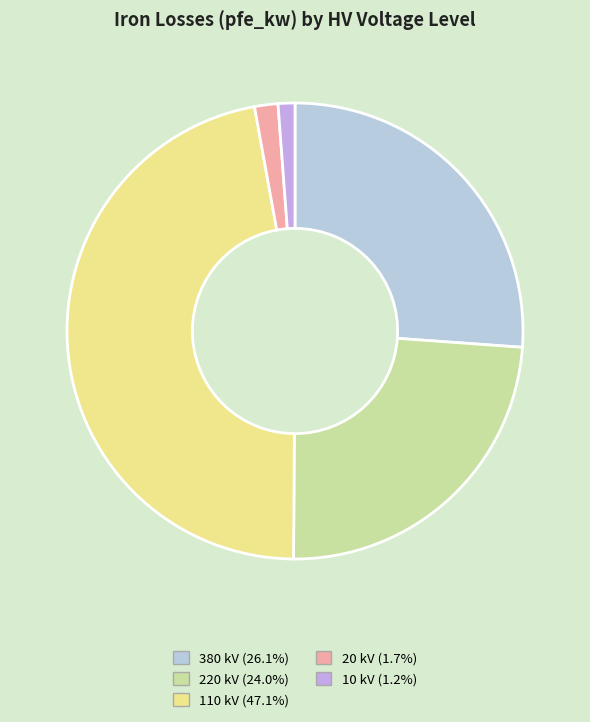

How many slices are in this pie chart?

5